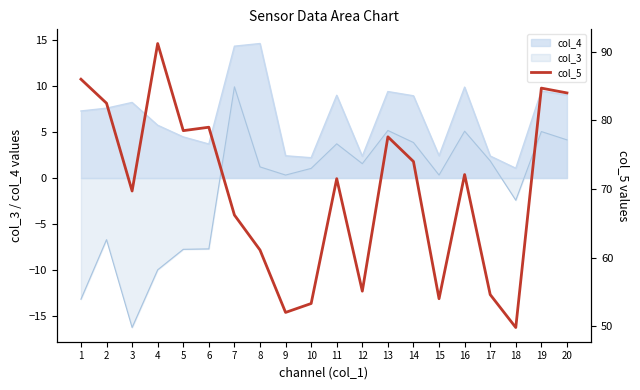

Rank the categories by value from highest to lowest.

4, 1, 19, 20, 2, 6, 5, 13, 14, 16, 11, 3, 7, 8, 12, 17, 15, 10, 9, 18